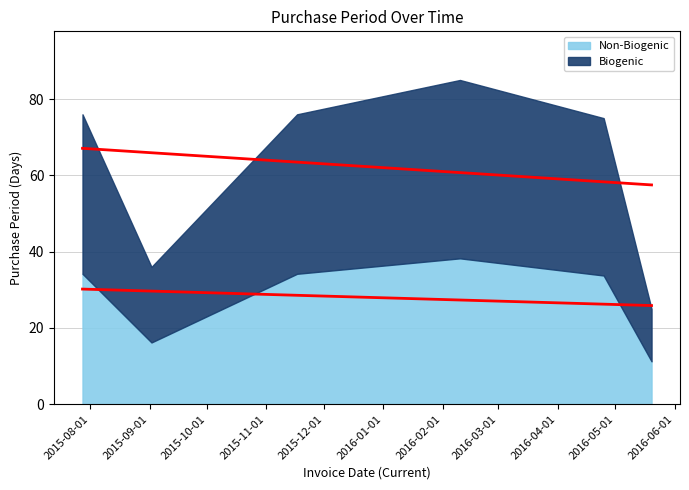

At which label does the data first exceed 76?

2016-02-10